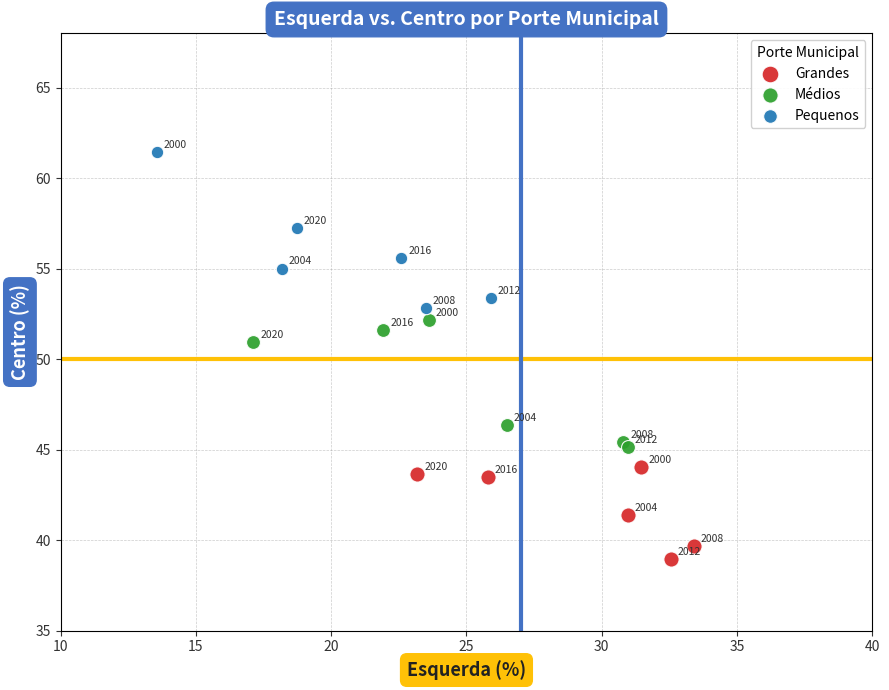

Which series has the largest Y range (max minus min)?

Pequenos